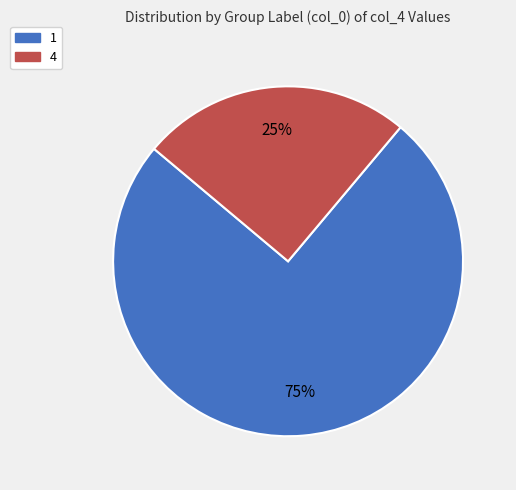

To the nearest percent, what is the difference between the largest and smallest slice percentages?

50%